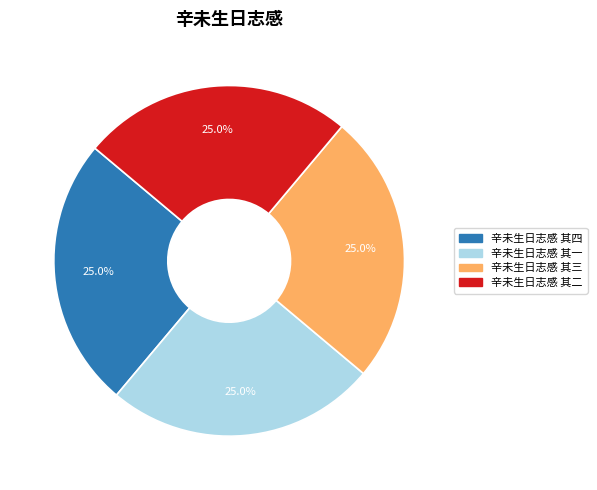

To the nearest percent, what portion does 辛未生日志感 其一 represent?

25%